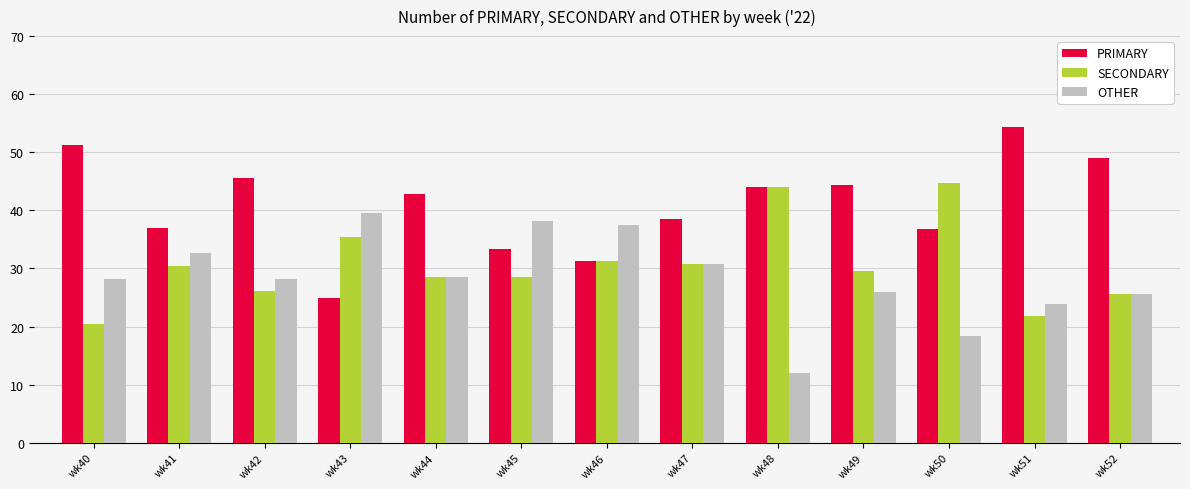

What are all the series names shown in the legend?

PRIMARY, SECONDARY, OTHER